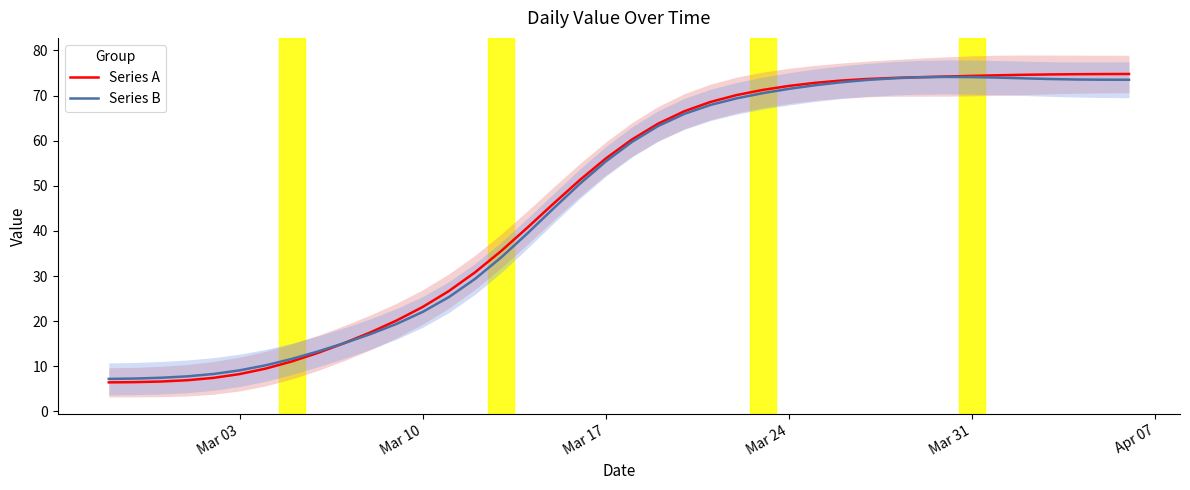

What is the sum of all Series A values?

1876.0